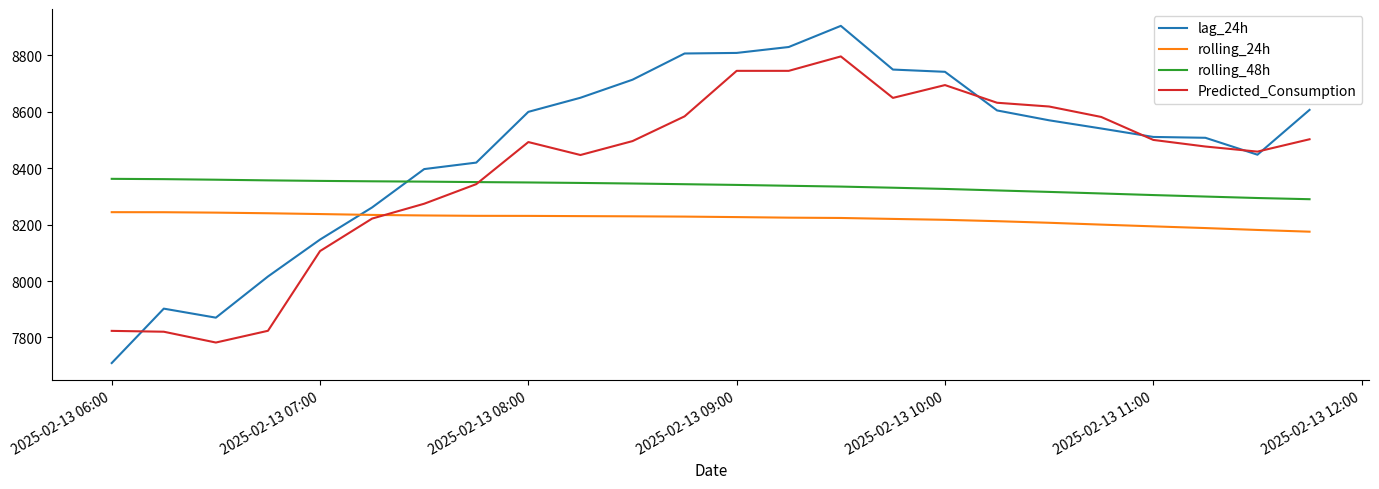

Which series has the largest range (max minus min)?

lag_24h